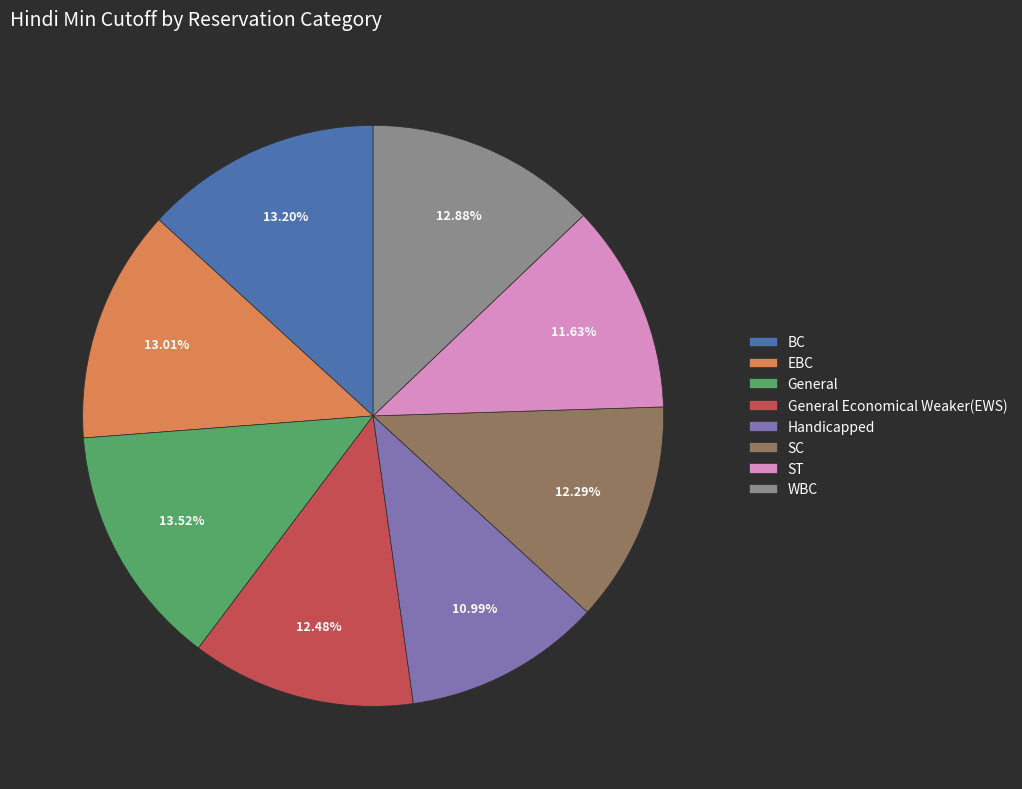

To the nearest percent, what is the difference between the General Economical Weaker(EWS) and General slice percentages?

1%